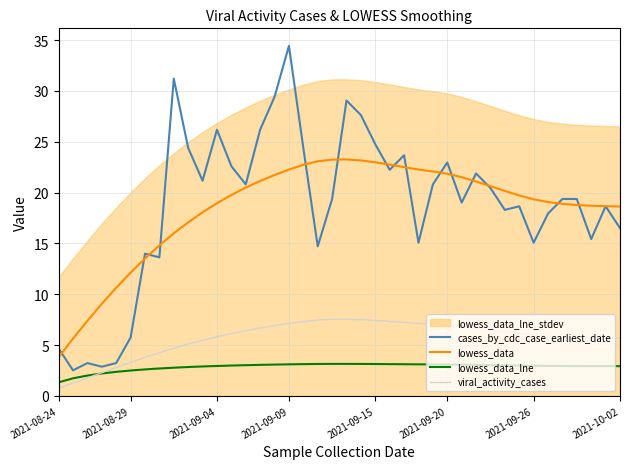

Count the number of categories in the chart.

40